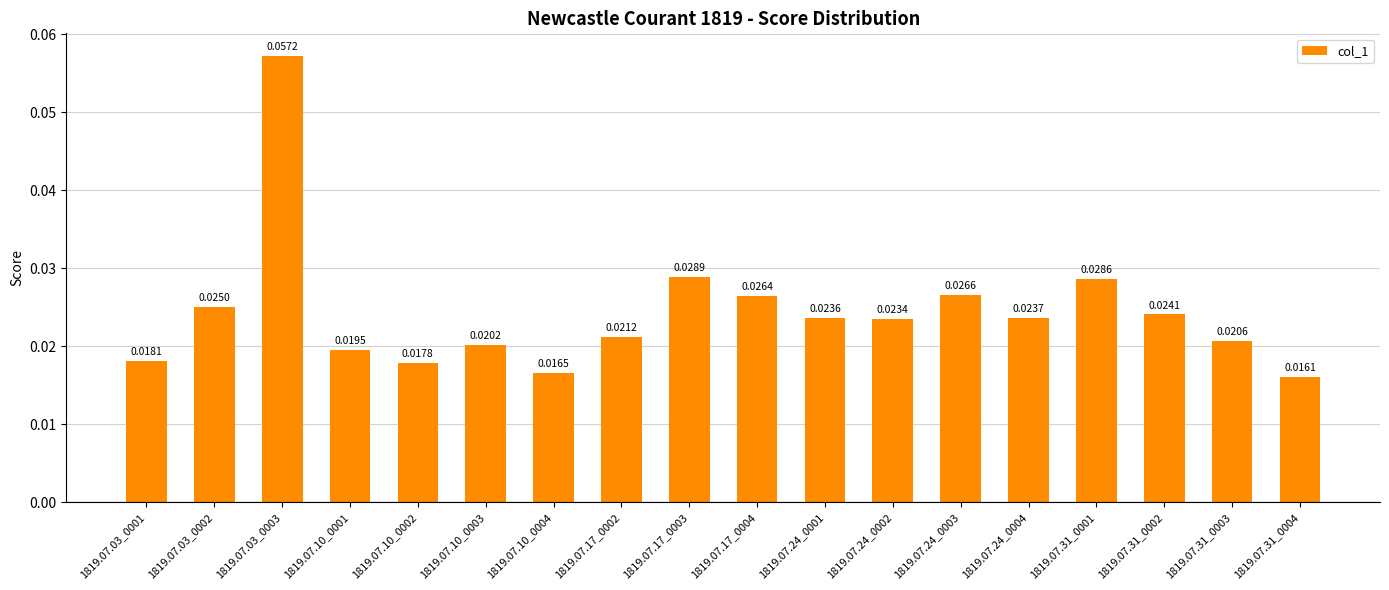

What is the sum of all values?

0.4